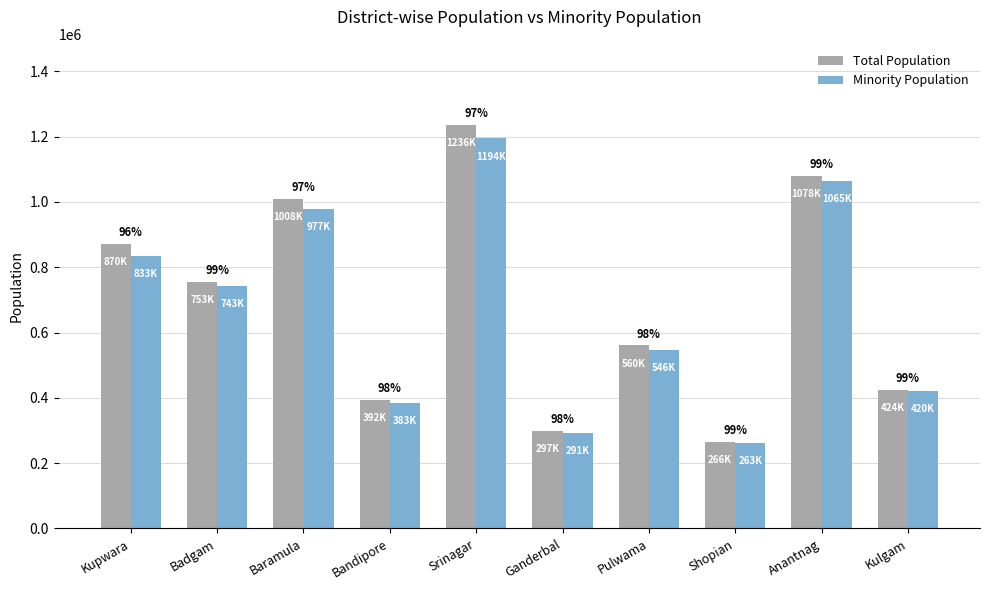

Does the chart contain stacked bars?

No